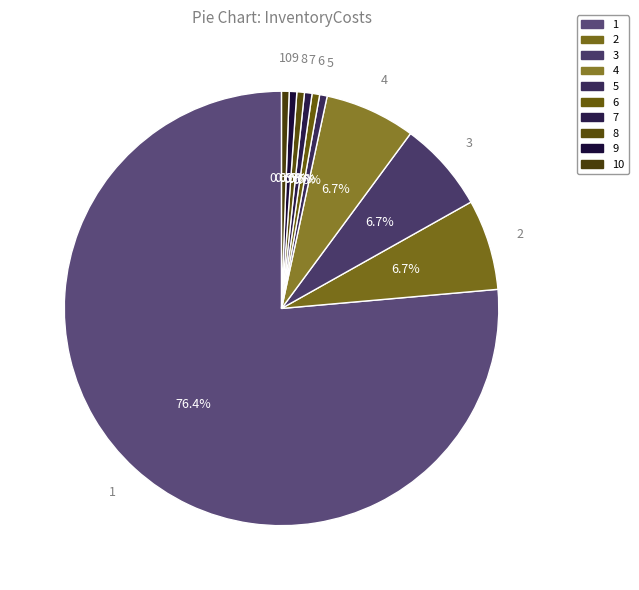

The 3 slice represents 20% of the pie. True or false?

False